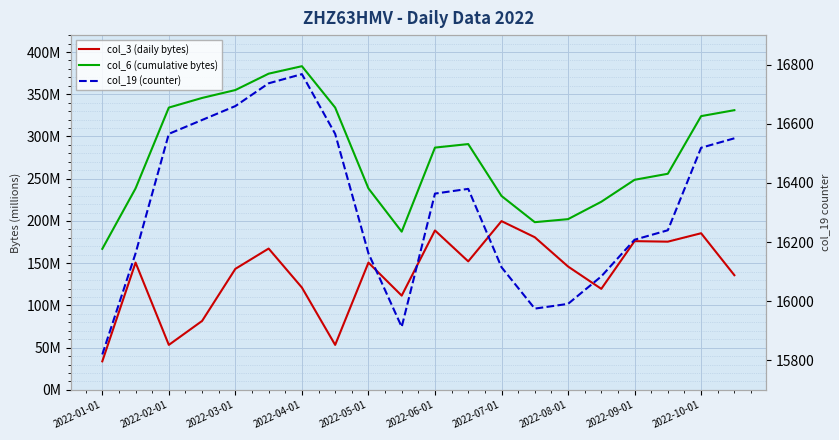

What is the minimum value shown in the chart?

15820